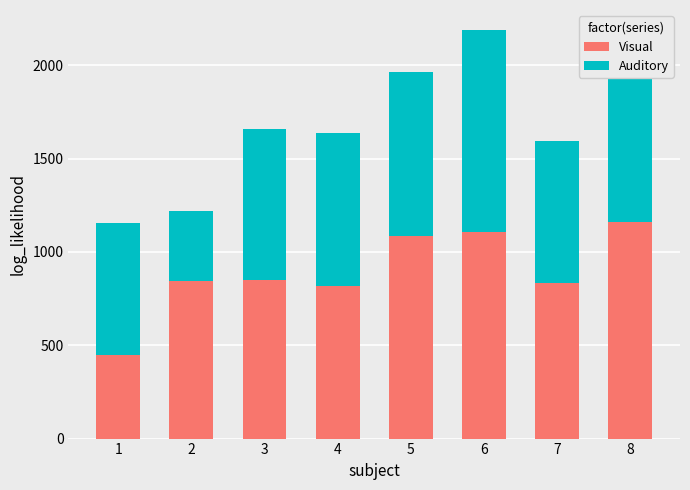

What is the lowest value of the Visual series?

446.7